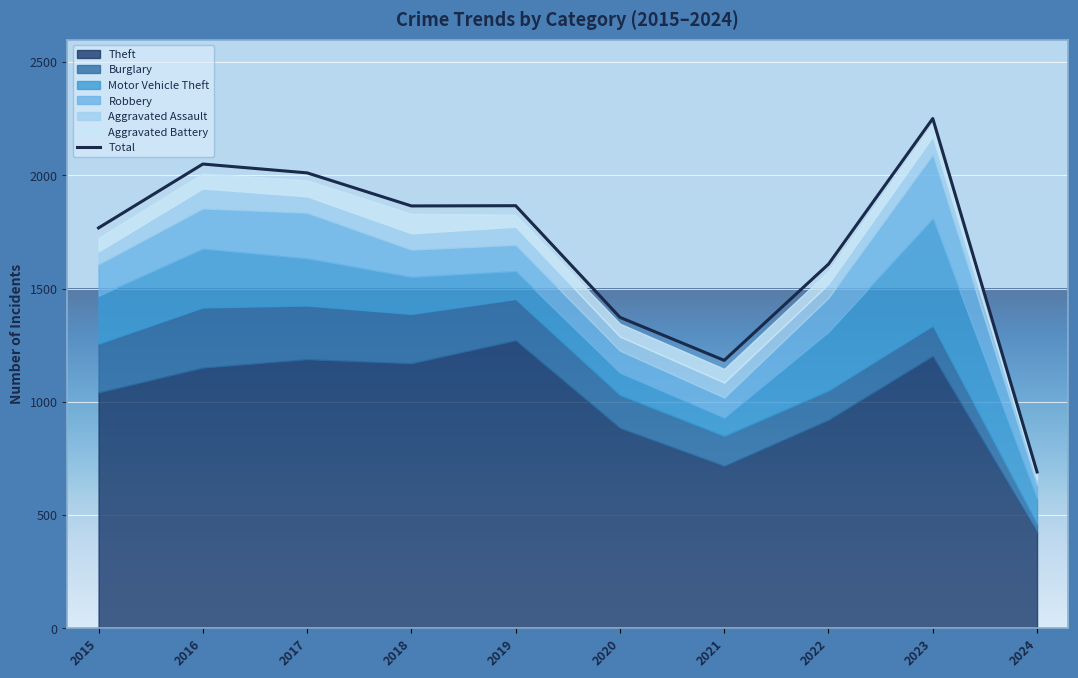

Reading left to right, extract all data points from this chart.

Theft: 1041	1151	1188	1170	1272	884	716	920	1203	423
Burglary: 216	266	237	218	182	146	133	130	134	35
Motor Vehicle Theft: 212	259	208	163	123	99	82	259	472	115
Robbery: 139	178	202	121	116	97	88	151	284	59
Aggravated Assault: 56	88	72	72	80	62	66	61	79	24
Aggravated Battery: 60	66	71	86	53	57	60	56	56	26